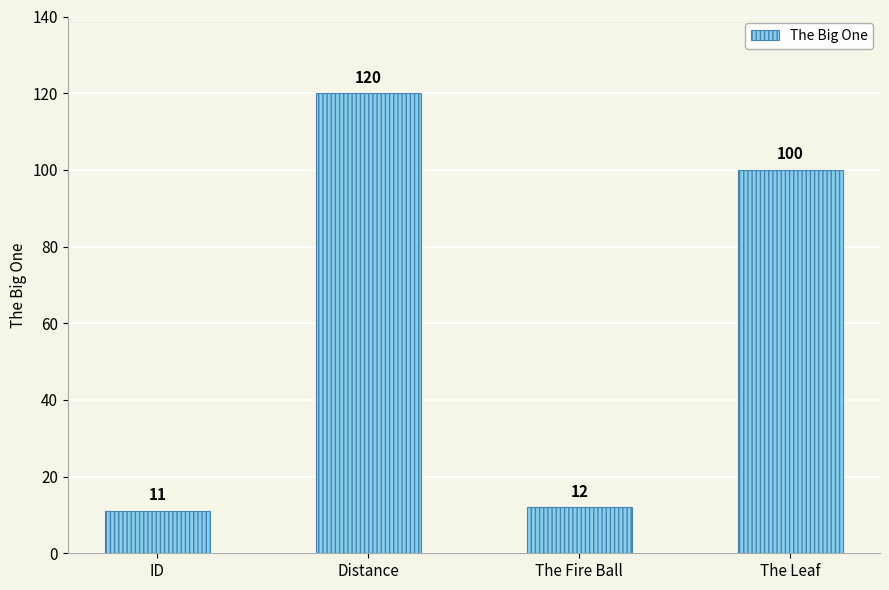

List the labels in order of value, largest first.

Distance, The Leaf, The Fire Ball, ID